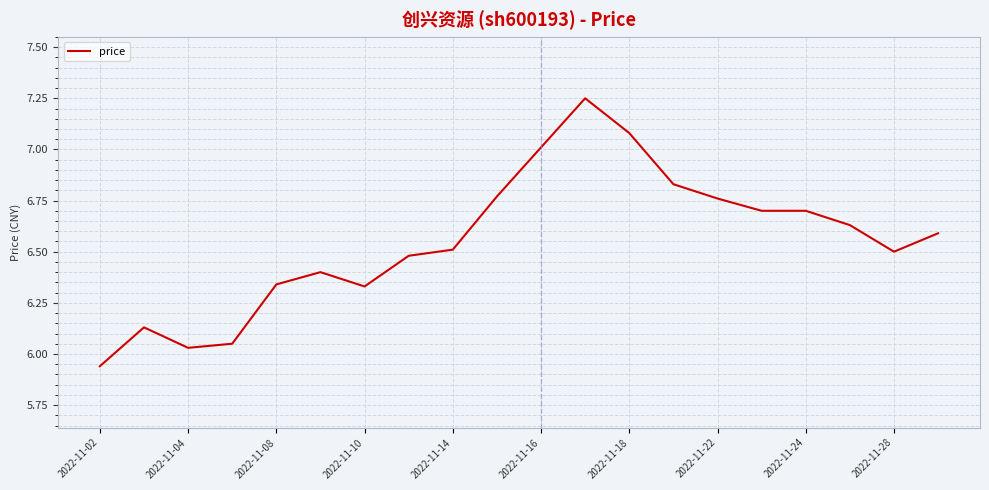

What is the difference between the maximum and minimum values?

1.3